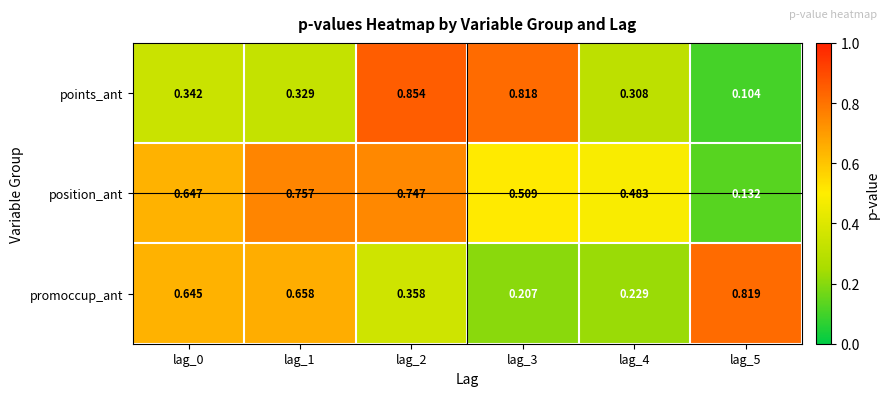

At which category is the sum across all series the highest?

lag_2